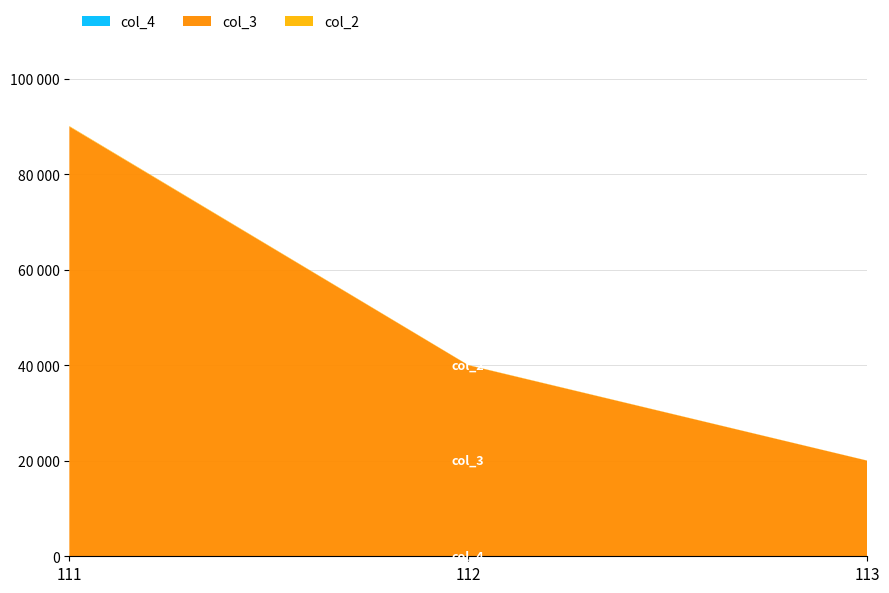

Reading left to right, what are all the values shown in this chart?

col_2: 100	50	30
col_3: 90000	40000	20000
col_4: 18	20	25